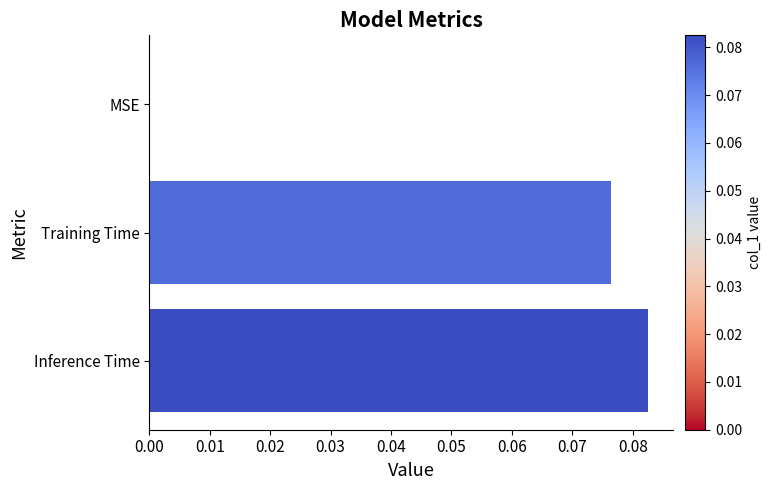

How many data points are above 0?

2